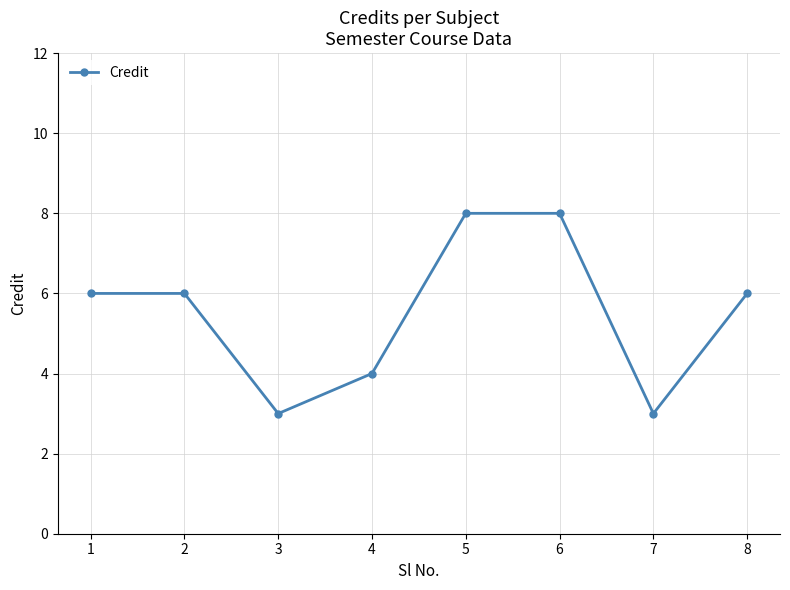

What is the difference between the maximum and minimum values?

5